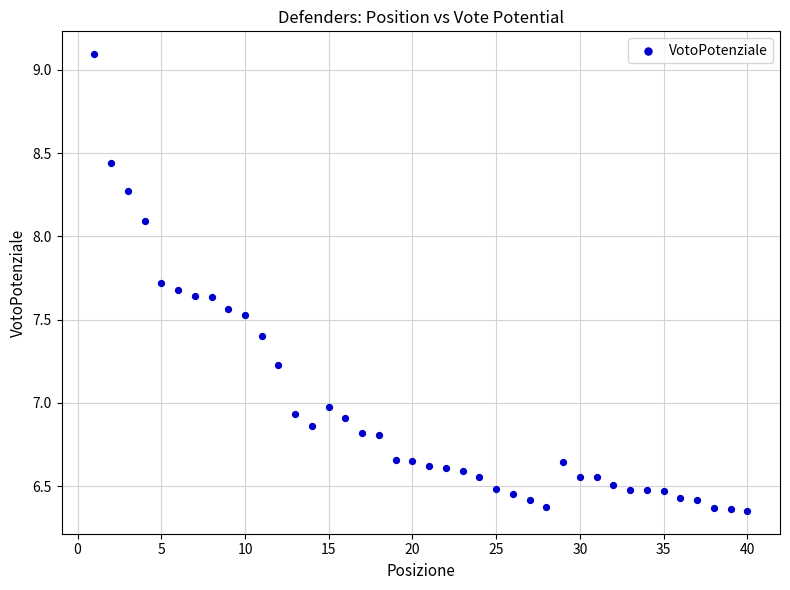

What is the range of Y values (max minus min)?

2.7